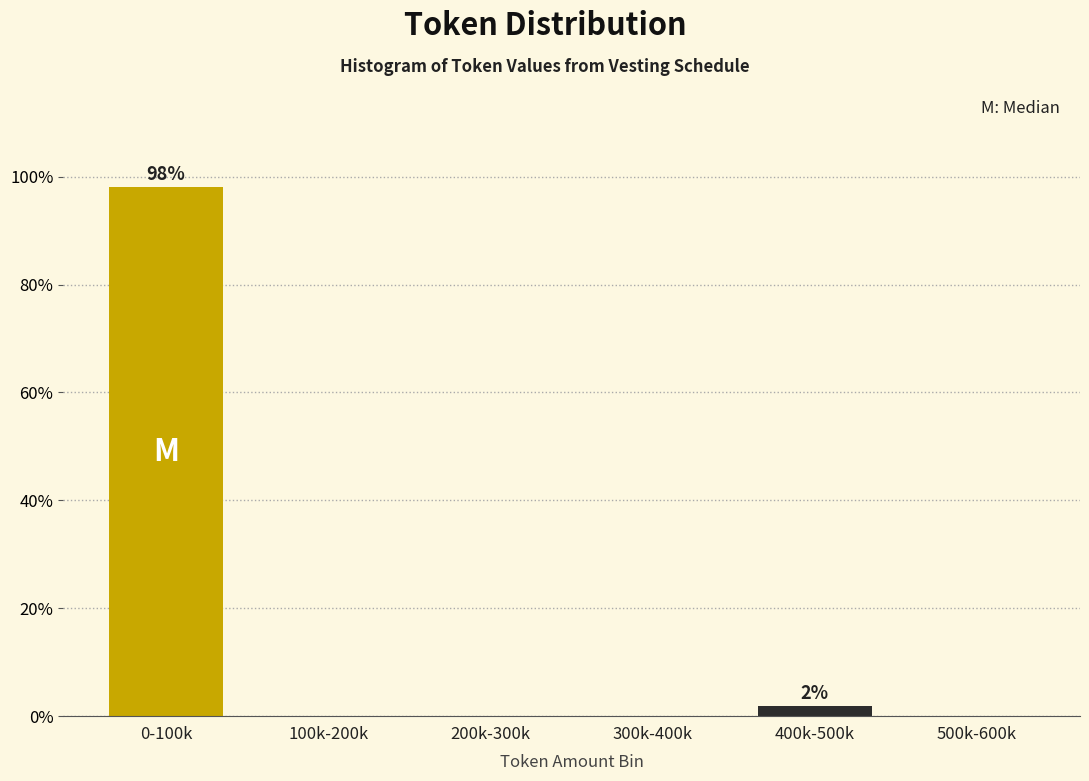

Reading left to right, list all the values displayed in this chart.

0-100k=98.1	100k-200k=0.0	200k-300k=0.0	300k-400k=0.0	400k-500k=1.9	500k-600k=0.0